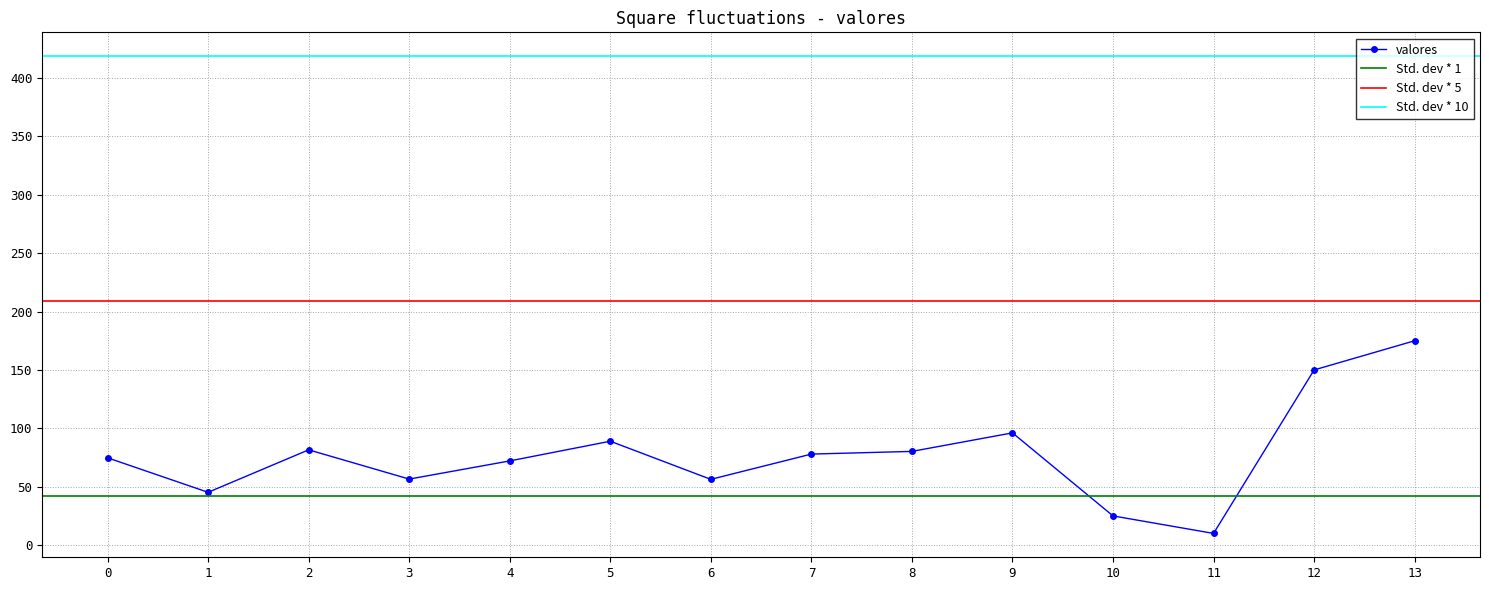

Where is the first local maximum?

2